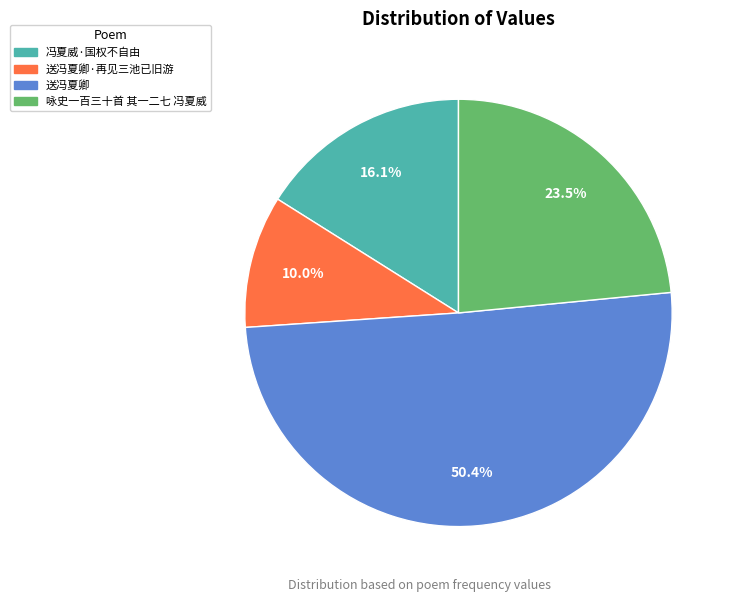

Is it true that 送冯夏卿 is 50% of the pie?

True